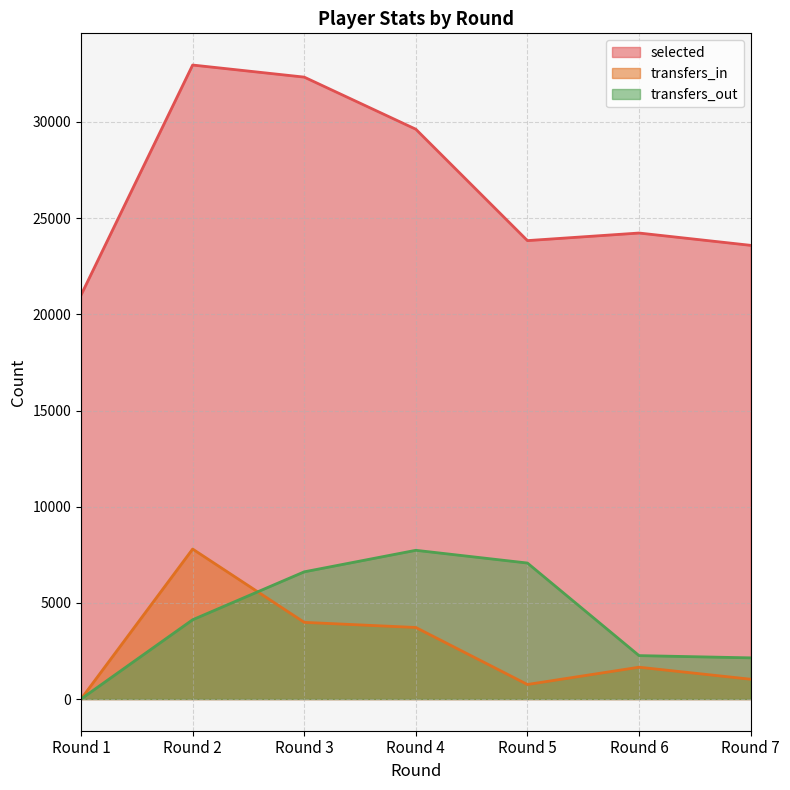

At which label does selected first exceed 24227?

Round 2